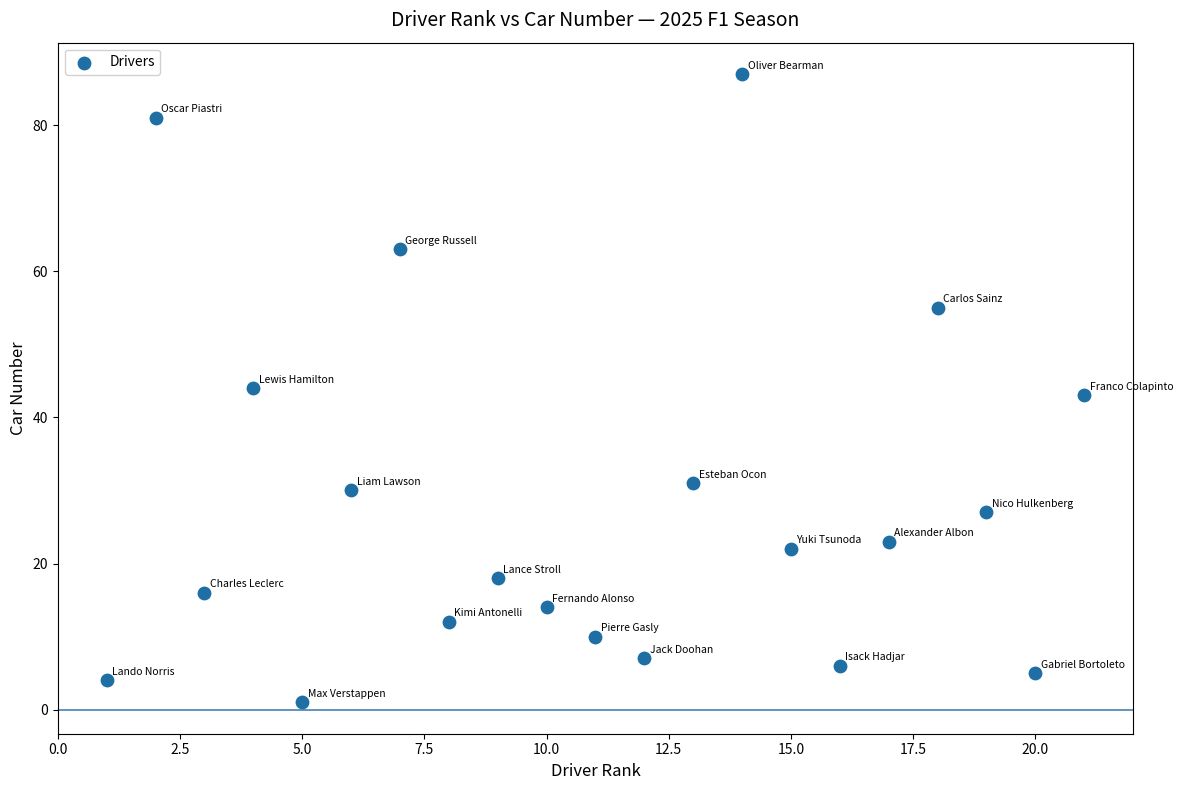

What is the range of X values (max minus min)?

20